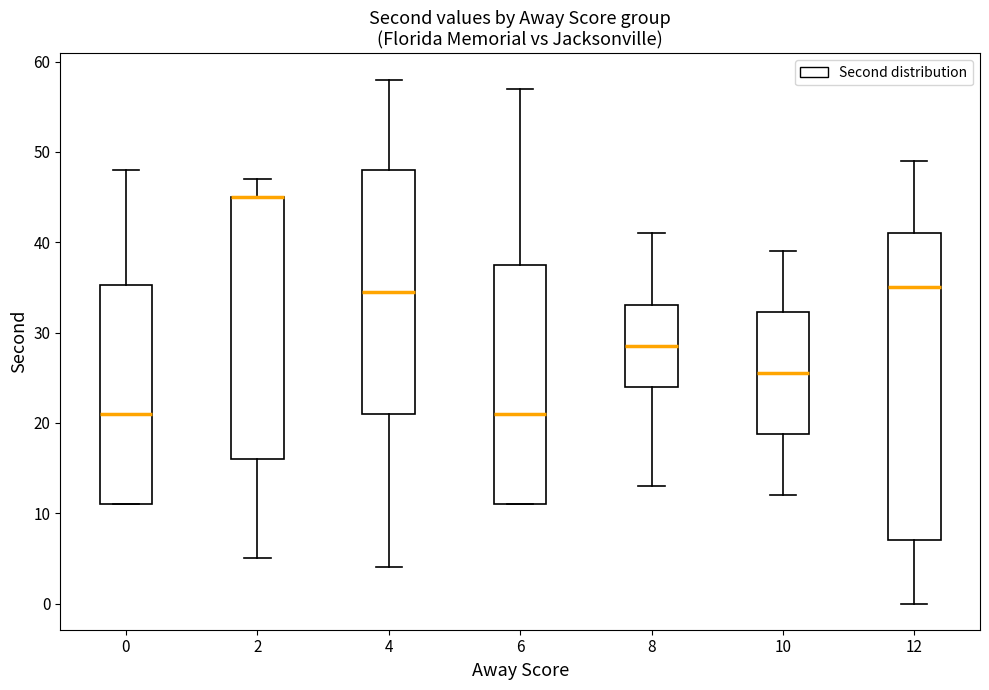

Where does the median line of the box at x = 8 sit on the y-axis? The values are not printed on the chart, so give them approximately, as read against the axis.

29